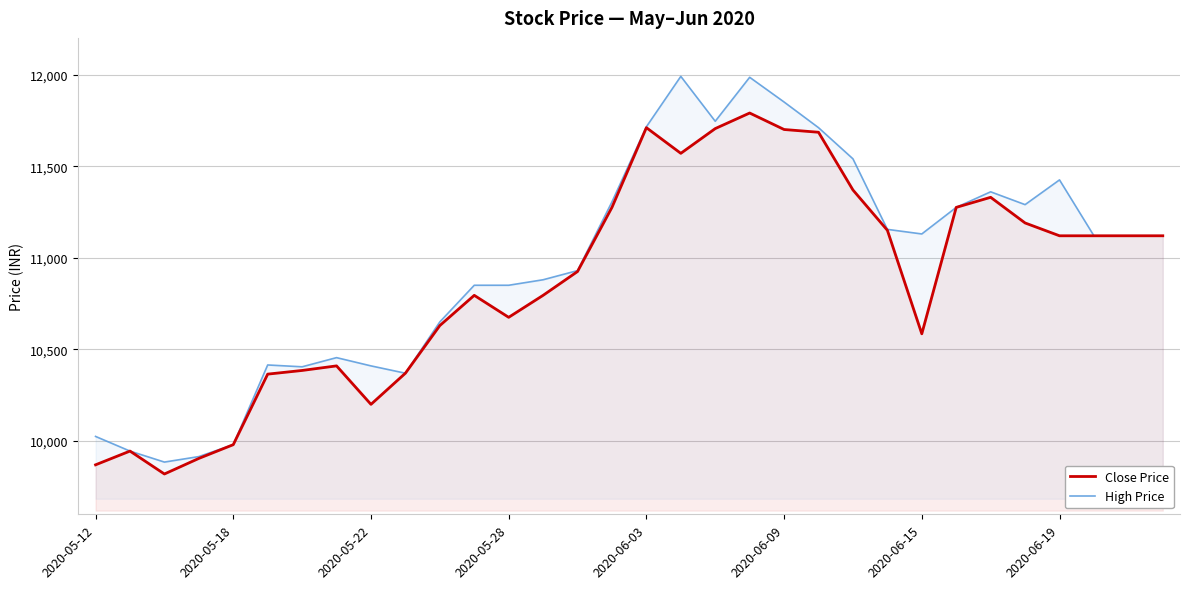

What is the approximate value of Close Price at 2020-05-22?

10200